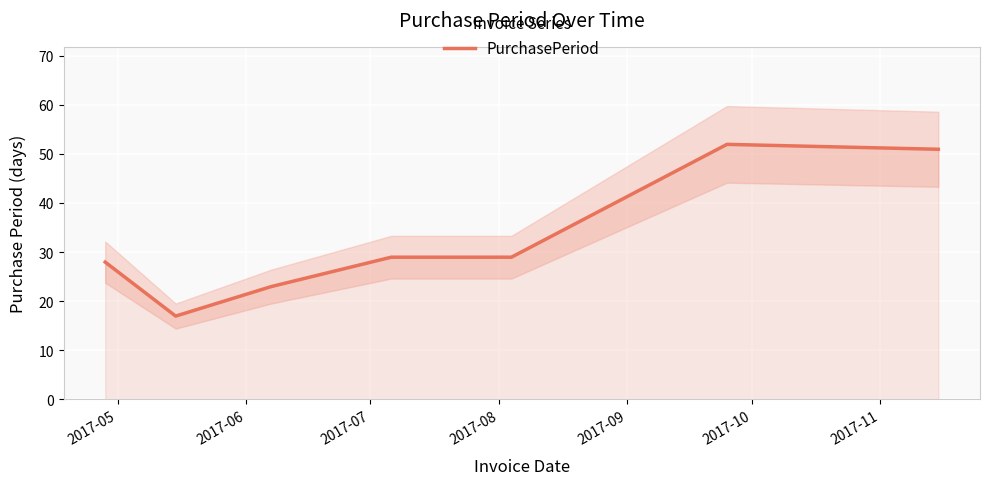

What is the value of the 7th point from the left?

51